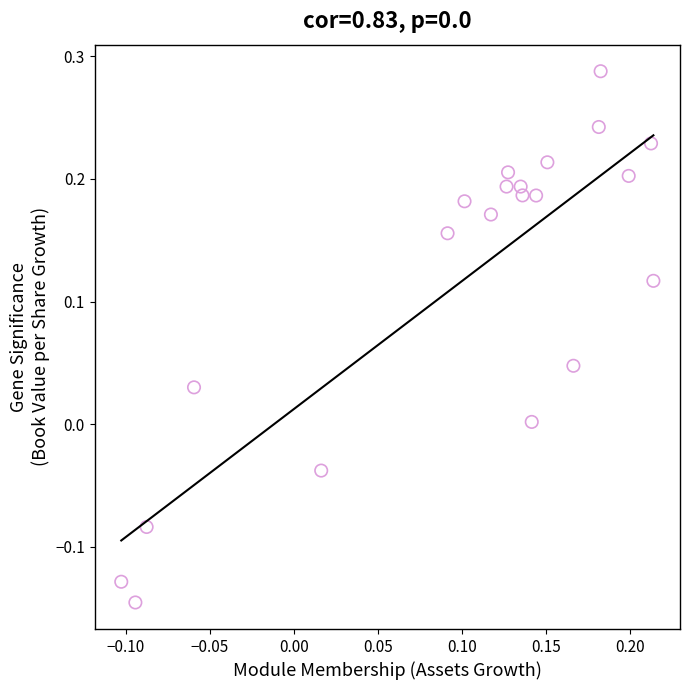

What is the range of Y values (max minus min)?

0.4